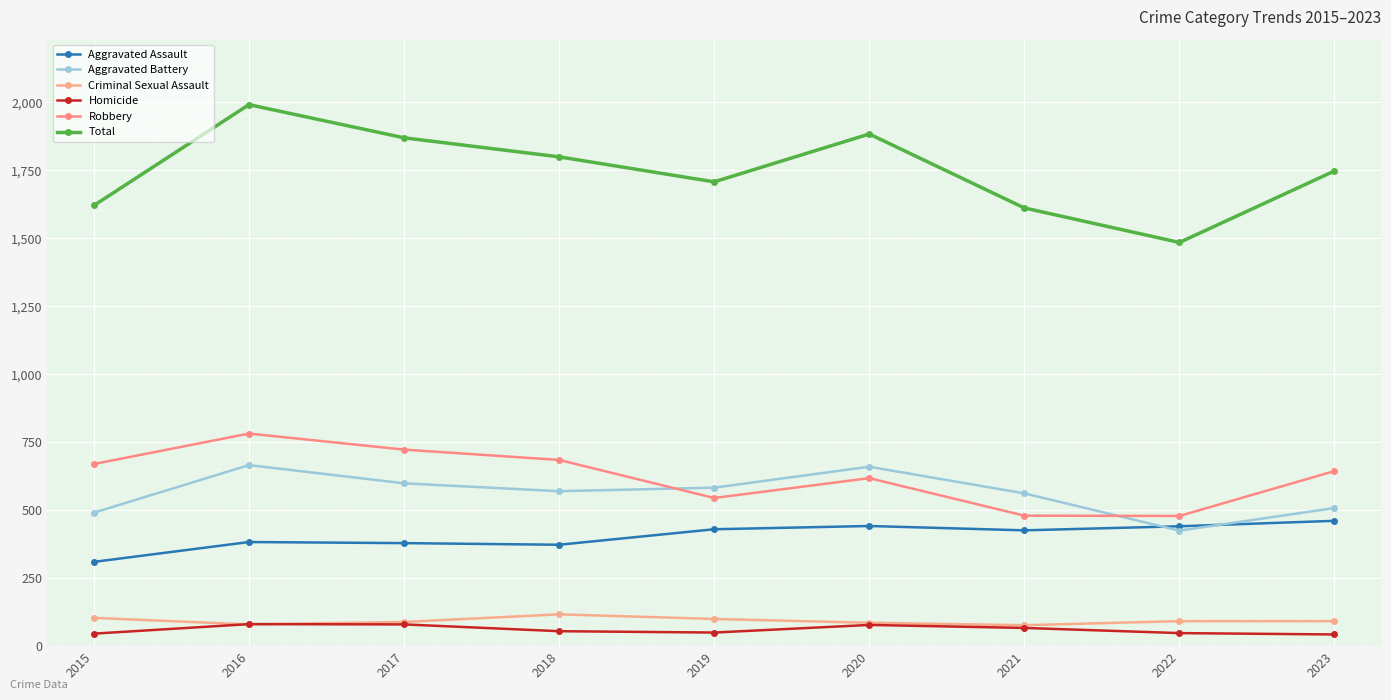

In Aggravated Battery, how many points are lower than both neighbors (excluding endpoints)?

2